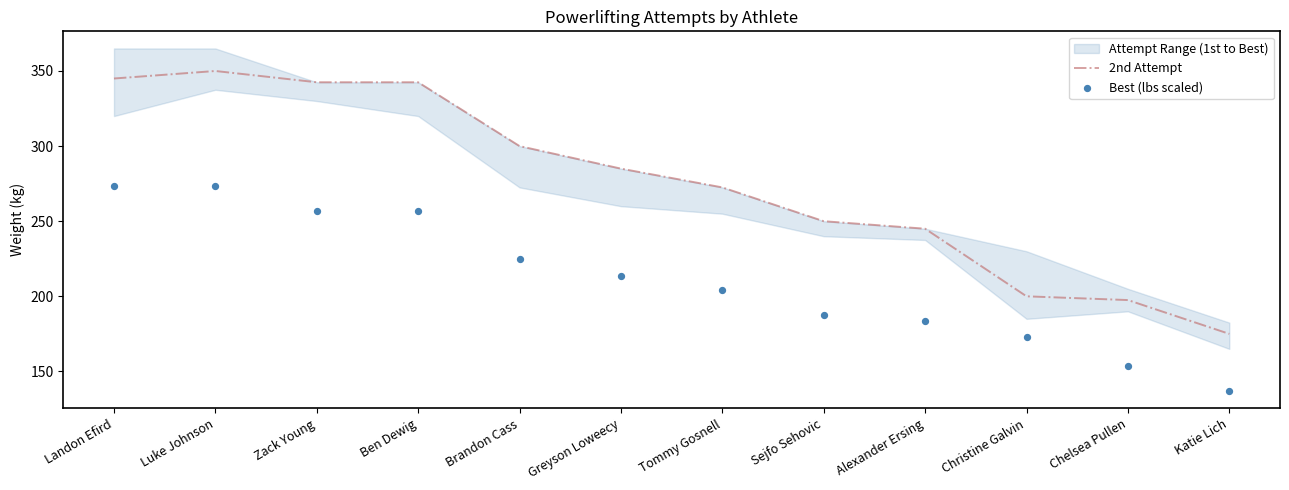

What is the total value across all series at Chelsea Pullen?

351.1